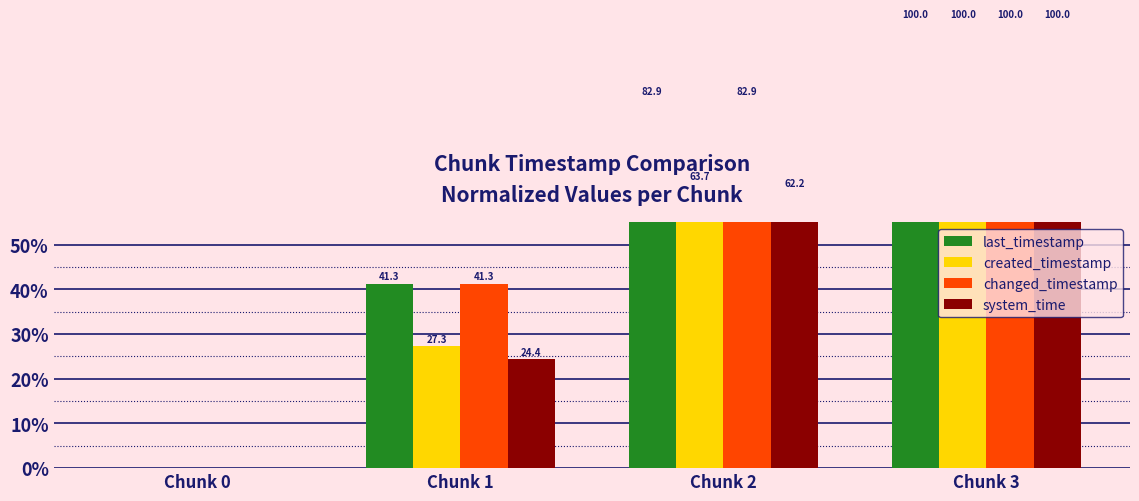

The last_timestamp series shows 82.9 at Chunk 2. True or false?

True